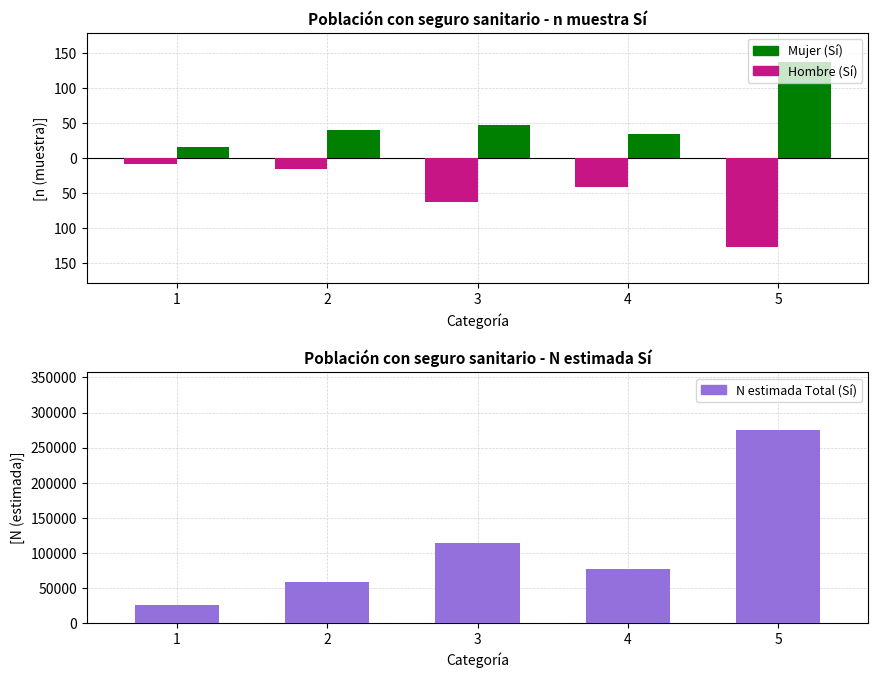

Rank the categories by Mujer (Si) value from highest to lowest.

5, 3, 2, 4, 1